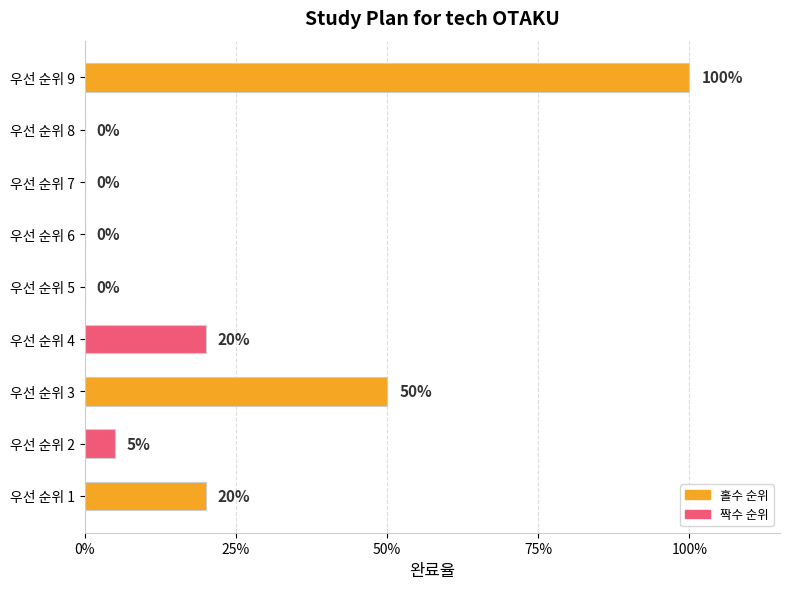

Are the bars horizontal?

Yes